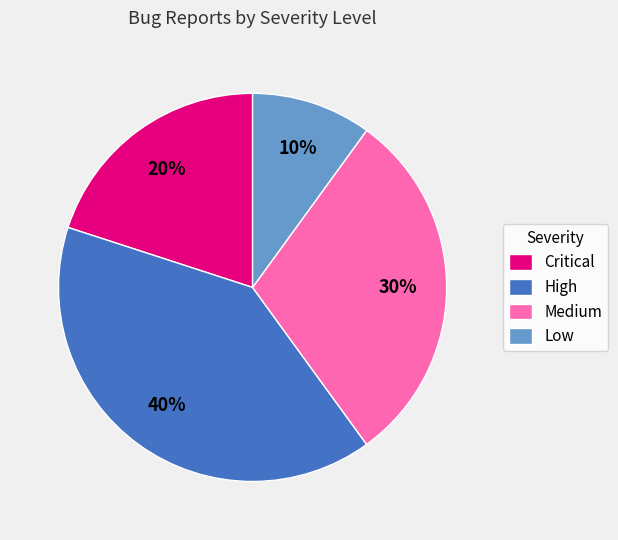

Does Medium account for over 50% of the chart?

No